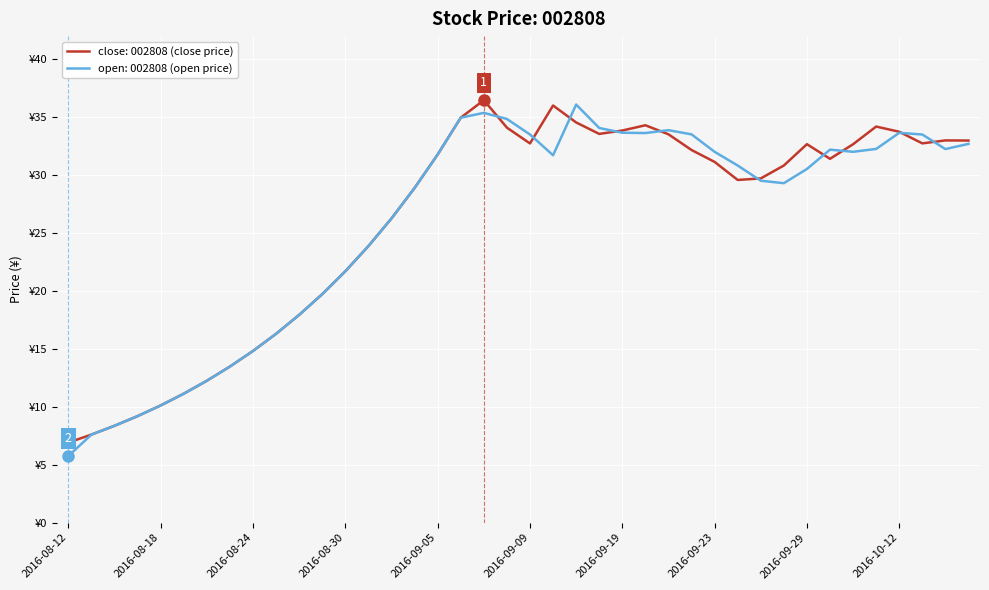

Is this an area chart (filled region under the line)?

No